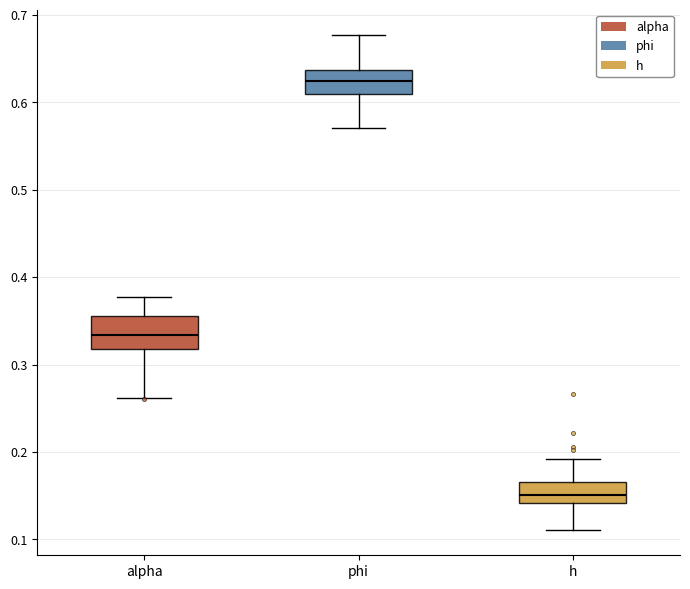

Reading left to right, transcribe this box plot: for each box, give where its median line is, the range the box spans, and where its two whiskers end, as read against the y-axis. The values are not printed on the chart, so give them approximately, as read against the axis.

alpha: median 0.33, box 0.32 to 0.36, whiskers 0.26 to 0.38
phi: median 0.62, box 0.61 to 0.64, whiskers 0.57 to 0.68
h: median 0.15, box 0.14 to 0.17, whiskers 0.11 to 0.19